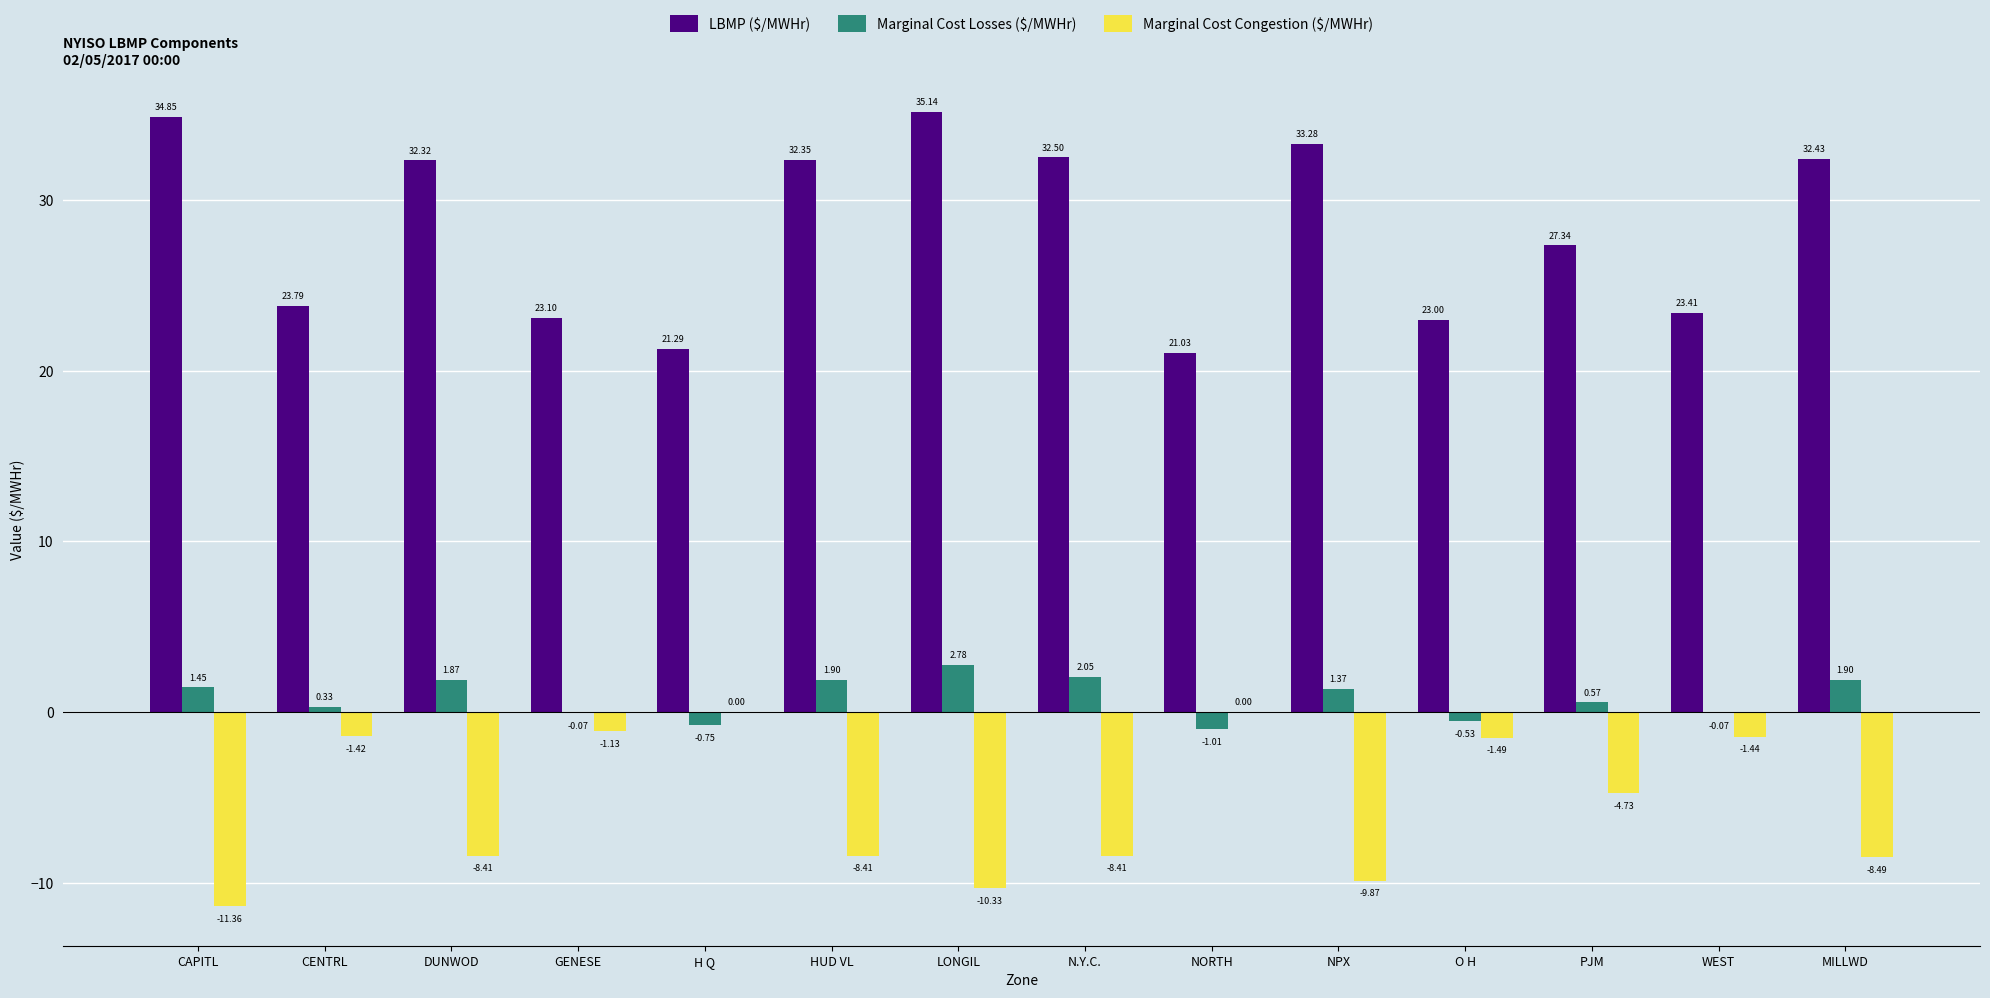

What is the total value across all series at H Q?

20.5